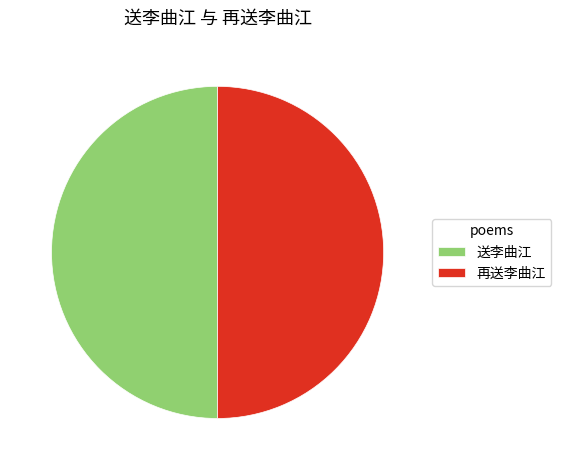

Combined, do 再送李曲江 and 送李曲江 account for over 50%?

Yes